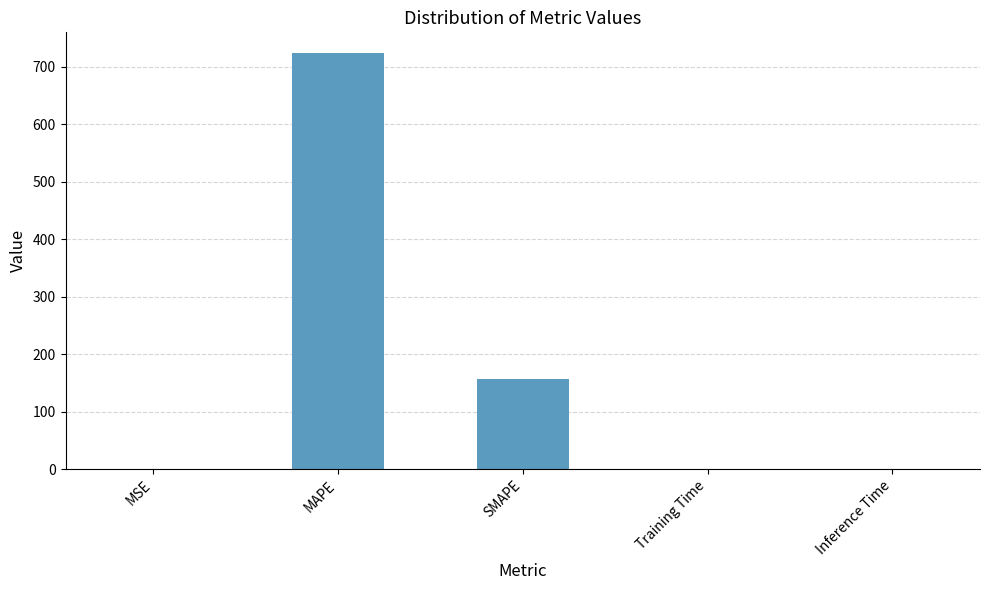

What is the greatest value displayed?

724.0